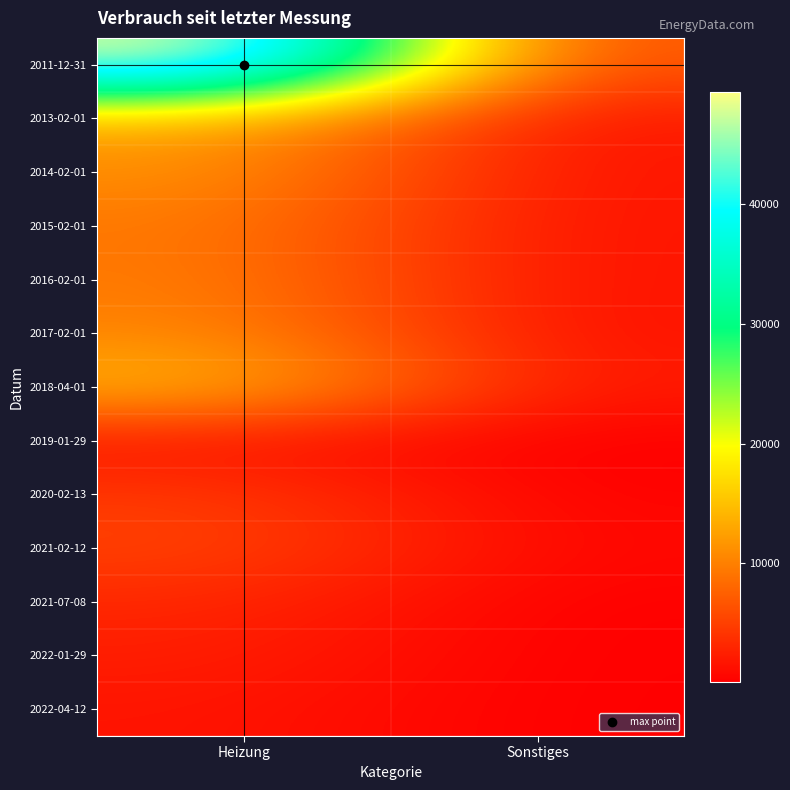

At which category does the chart reach its peak across all series?

Heizung